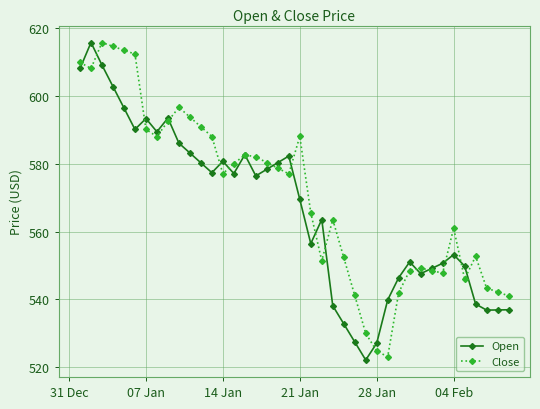

True or false: Open has more than 0 interior local peaks.

True